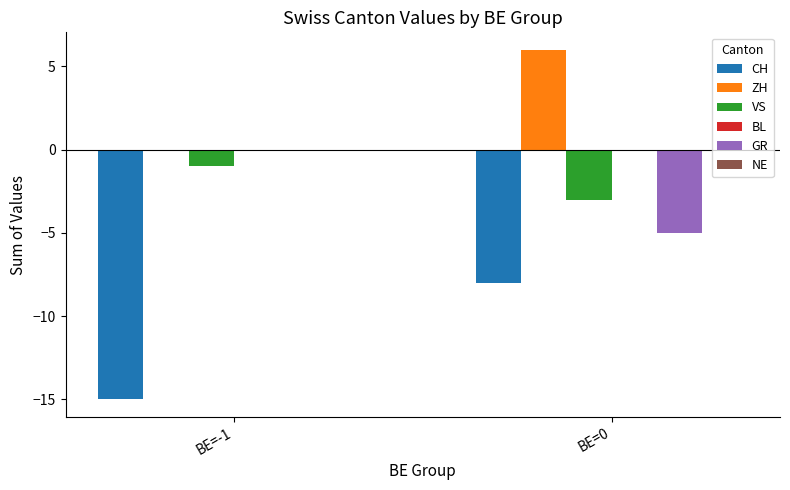

How many groups of bars are there?

2